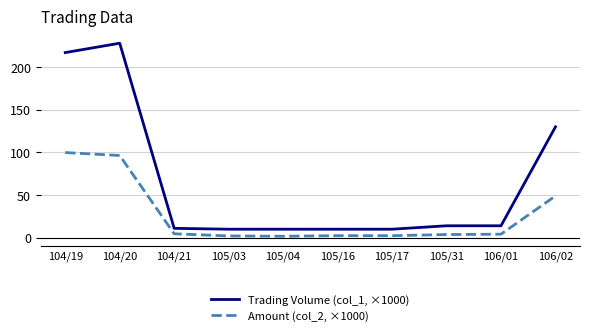

Which series has the largest total across all categories?

Trading Volume (col_1, ×1000)